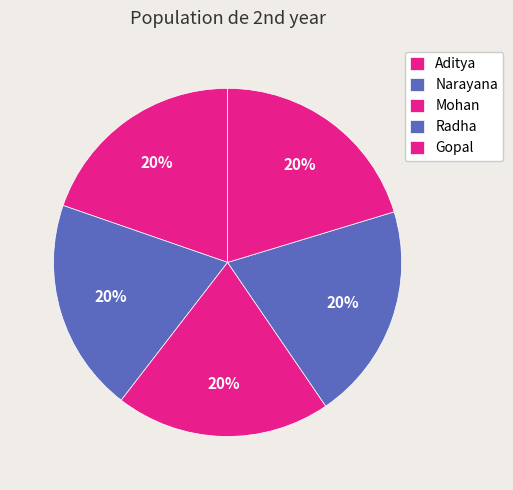

How much of the chart is everything except Radha?

79.8%